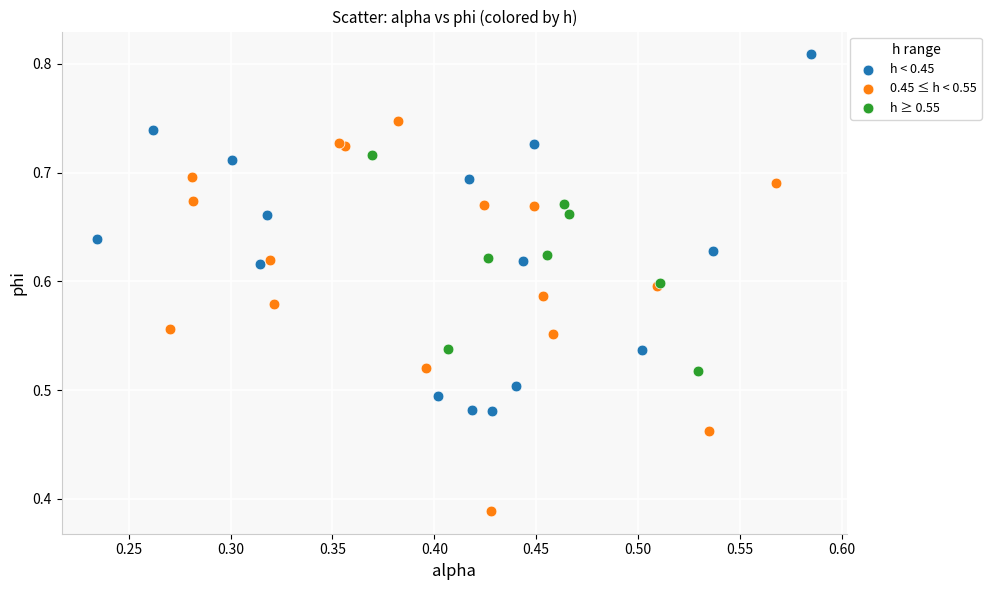

Which series reaches the minimum Y coordinate?

0.45 ≤ h < 0.55